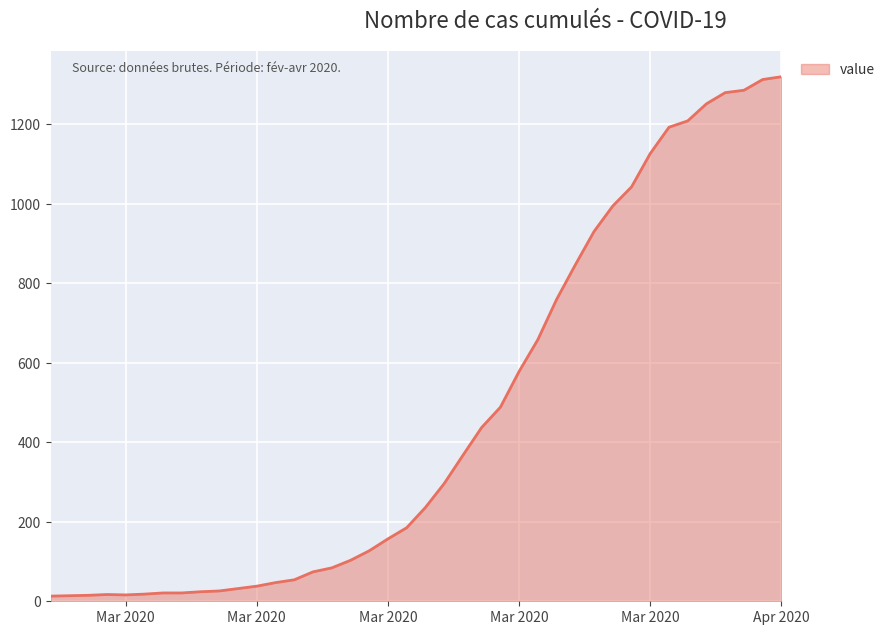

What is the difference between the maximum and minimum values?

1306